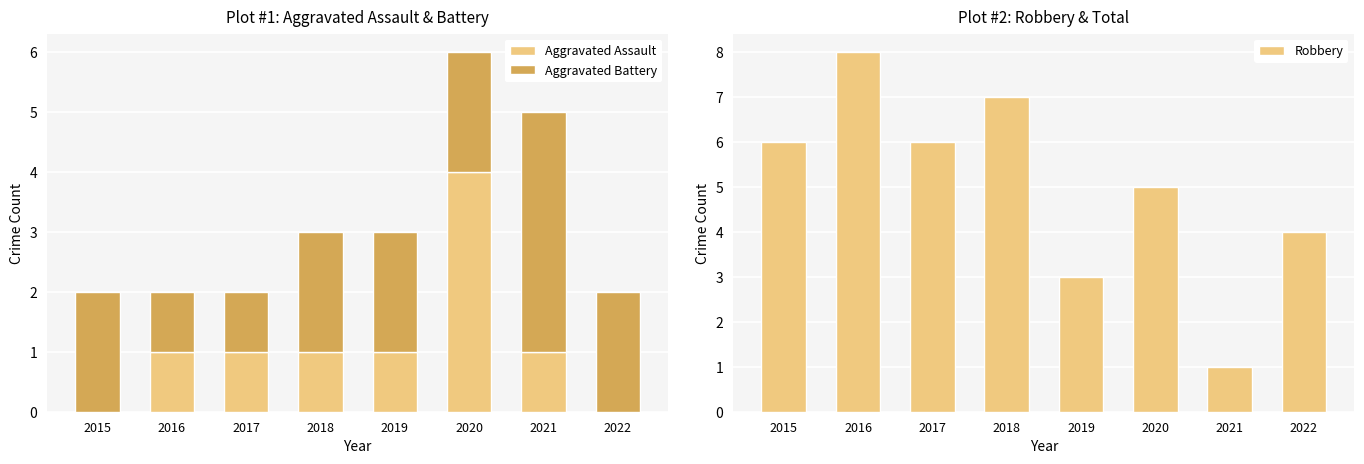

Read the Aggravated Assault value at 2018.

1